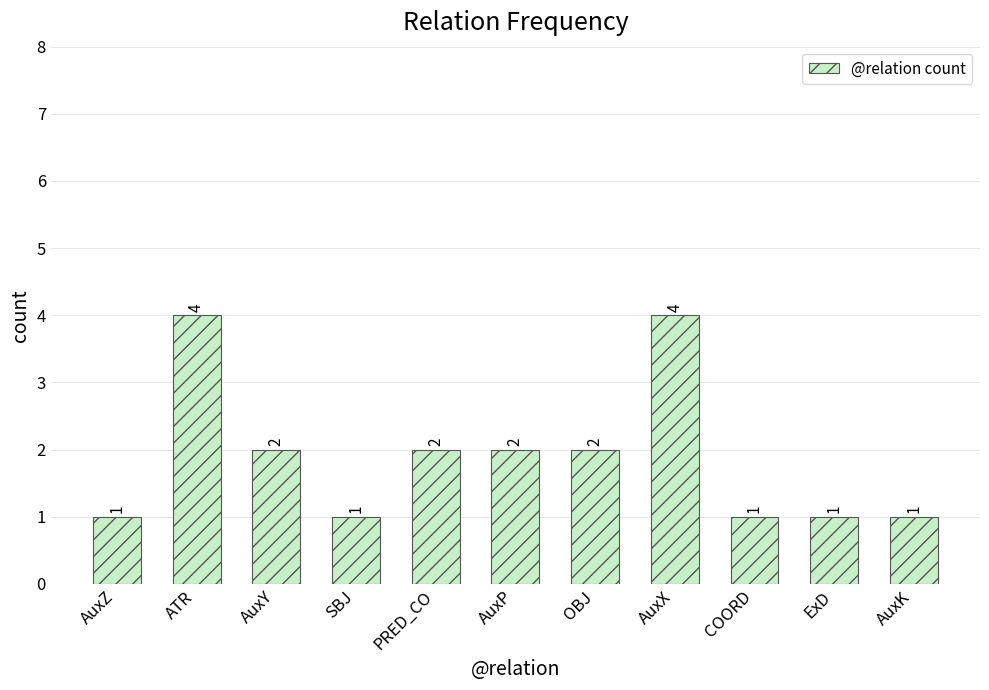

What is the maximum value shown in the chart?

4